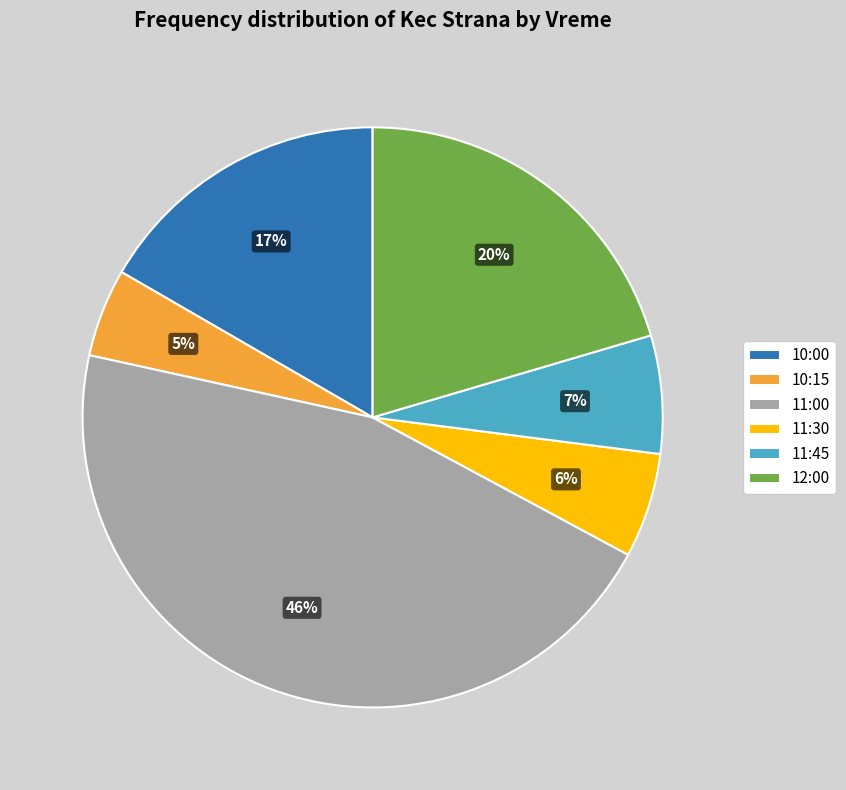

Which category has the smallest portion of the pie?

10:15